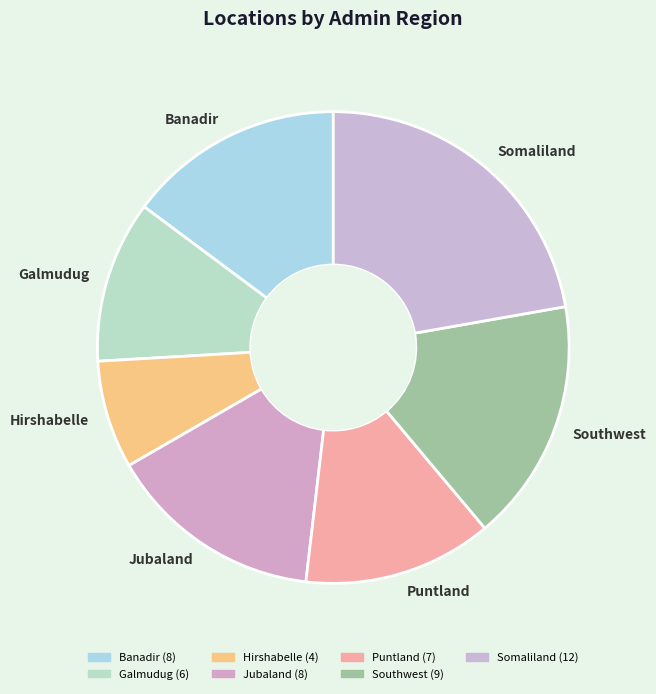

Count the number of slices in the pie.

7